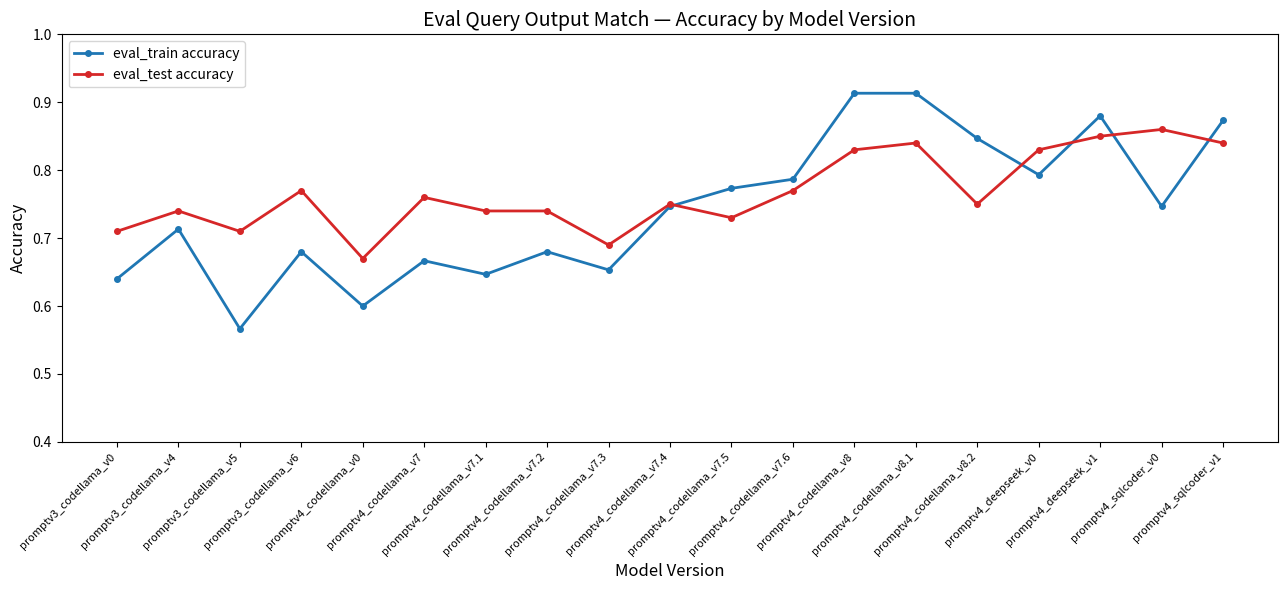

What is the spread (max minus min) of values at promptv4_codellama_v0?

0.1